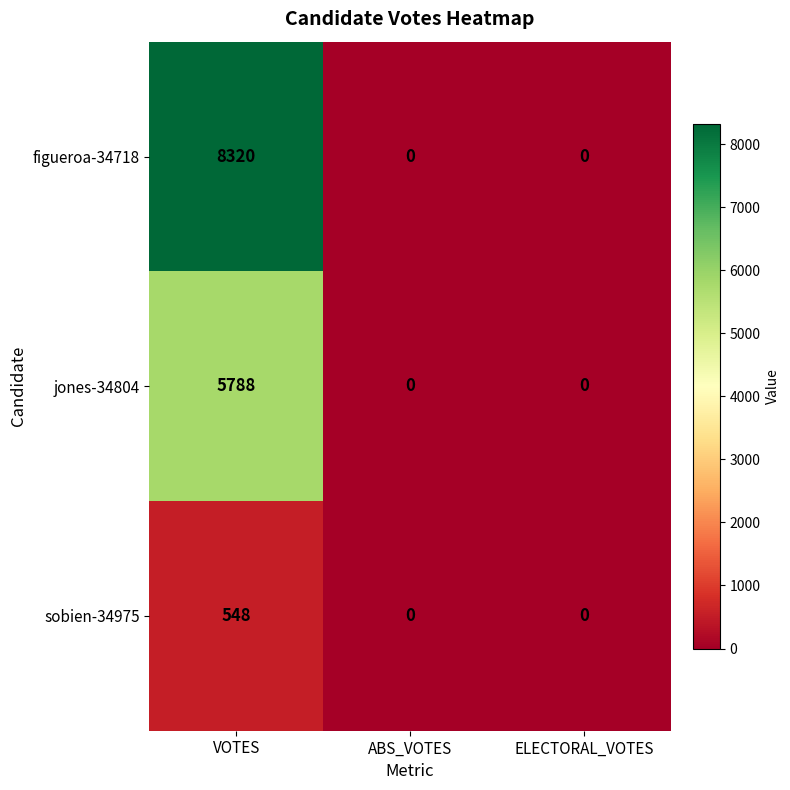

How many figueroa-34718 values are between 0 and 8320?

3